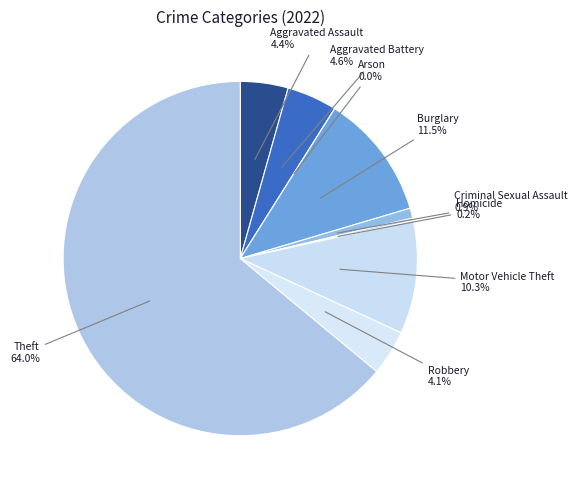

Rank the categories by value from lowest to highest.

Arson, Homicide, Criminal Sexual Assault, Robbery, Aggravated Assault, Aggravated Battery, Motor Vehicle Theft, Burglary, Theft